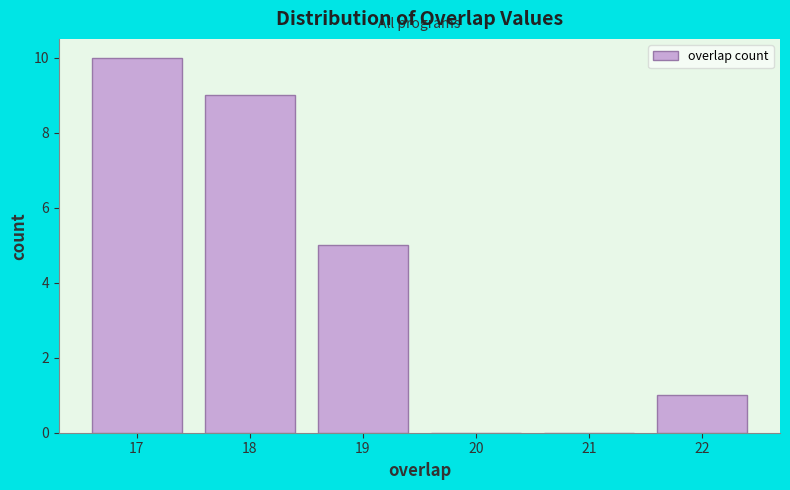

Reading left to right, transcribe this chart: for each bar, give the range it covers on the x-axis and its height. The values are not printed on the chart, so give them approximately, as read against the axis.

16.5 to 17.5: 10
17.5 to 18.5: 9
18.5 to 19.5: 5
19.5 to 20.5: 0
20.5 to 21.5: 0
21.5 to 22.5: 1